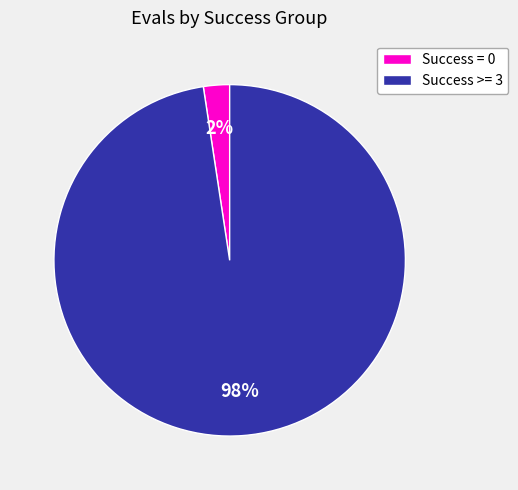

The Success = 0 slice represents 2% of the pie. True or false?

True